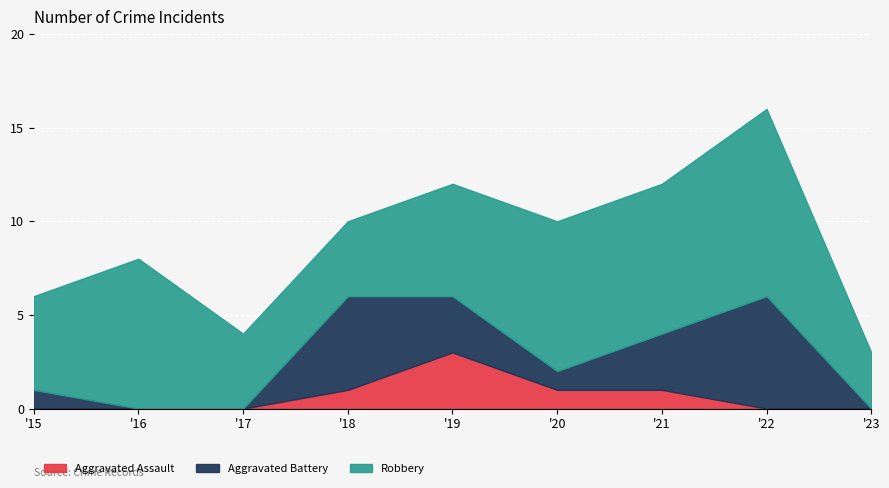

What is the difference between the Robbery values at 2023 and 2019?

3